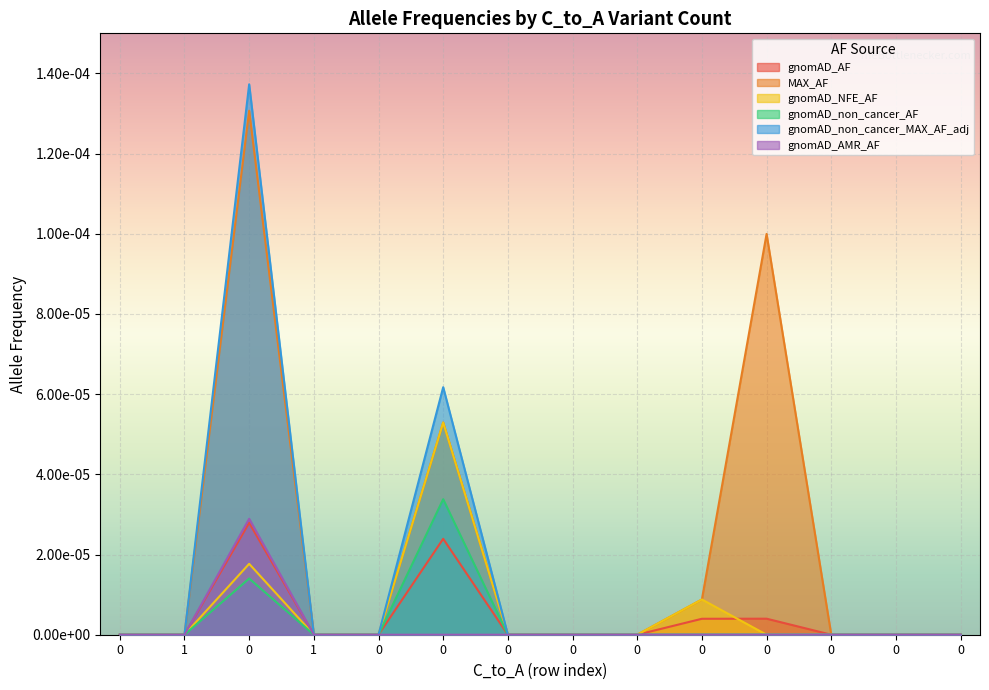

Which series has the largest range (max minus min)?

gnomAD_non_cancer_MAX_AF_adj